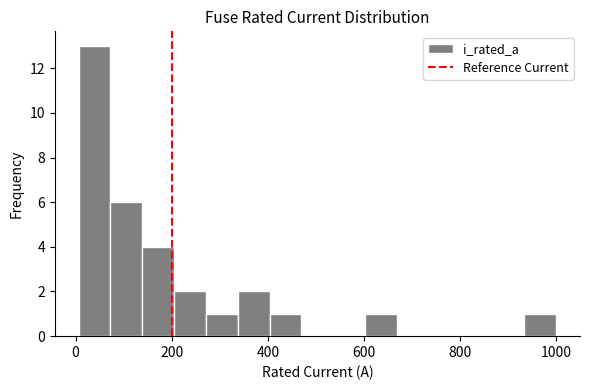

Around what value on the x-axis is the tallest bar? Give the approximate position of its centre, as read against the axis.

40